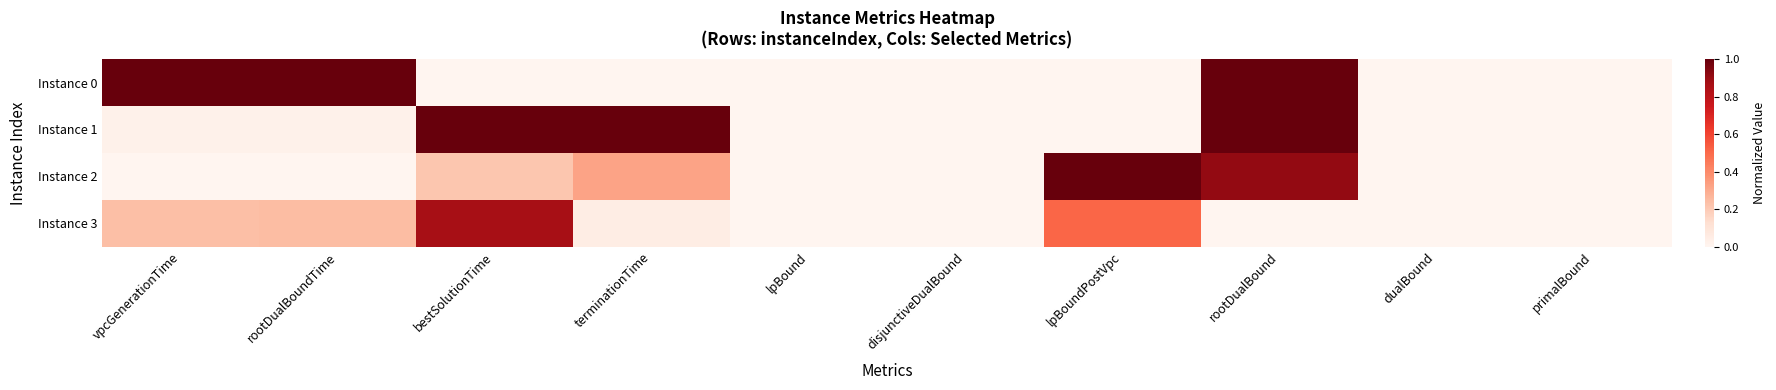

Between rootDualBound and primalBound, which is larger?

rootDualBound